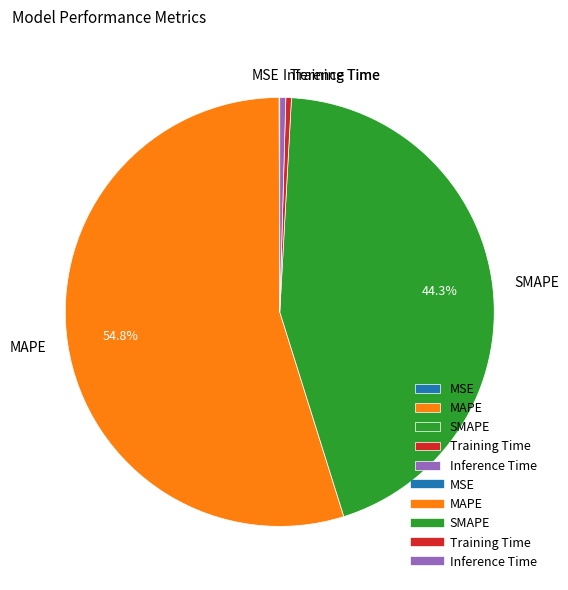

What is the largest slice in the pie chart?

MAPE